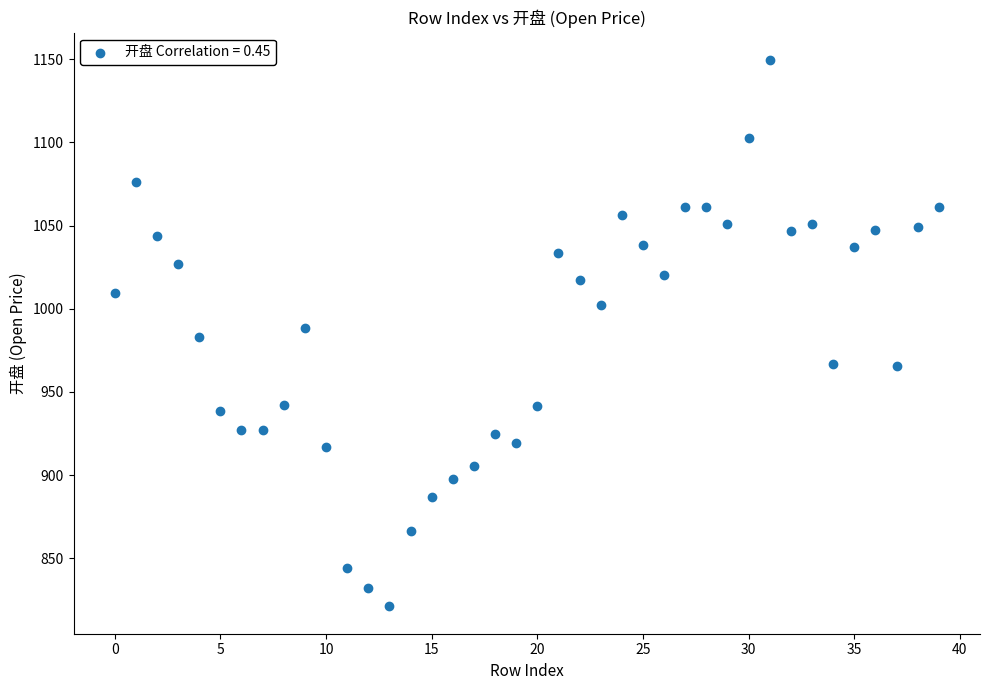

What is the range of Y values (max minus min)?

328.5